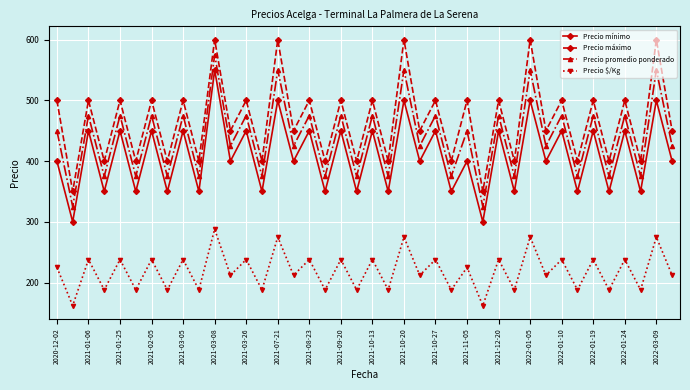

What is the average value of the Precio $/Kg series?

219